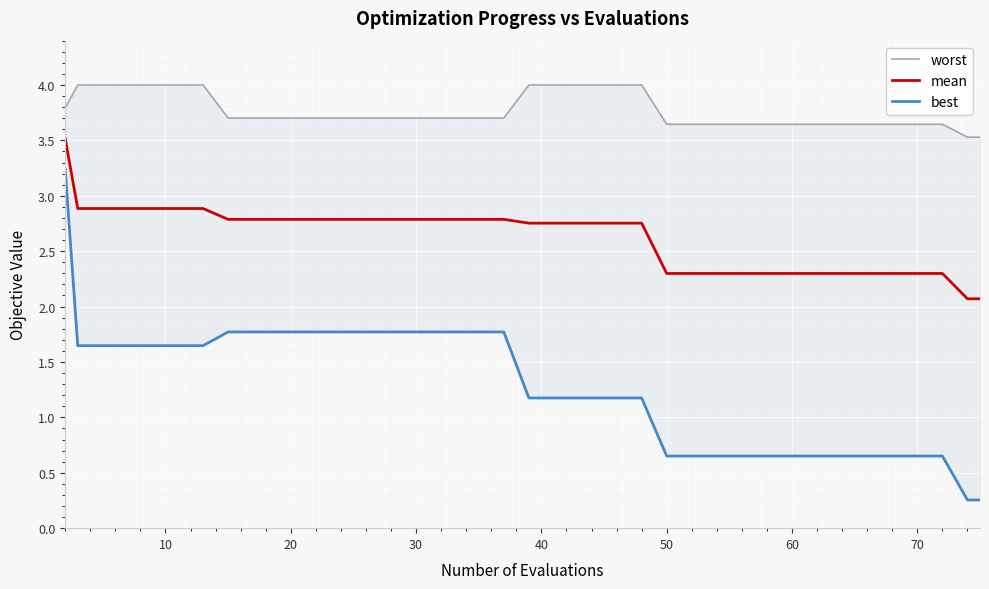

What is the maximum value for mean?

3.5